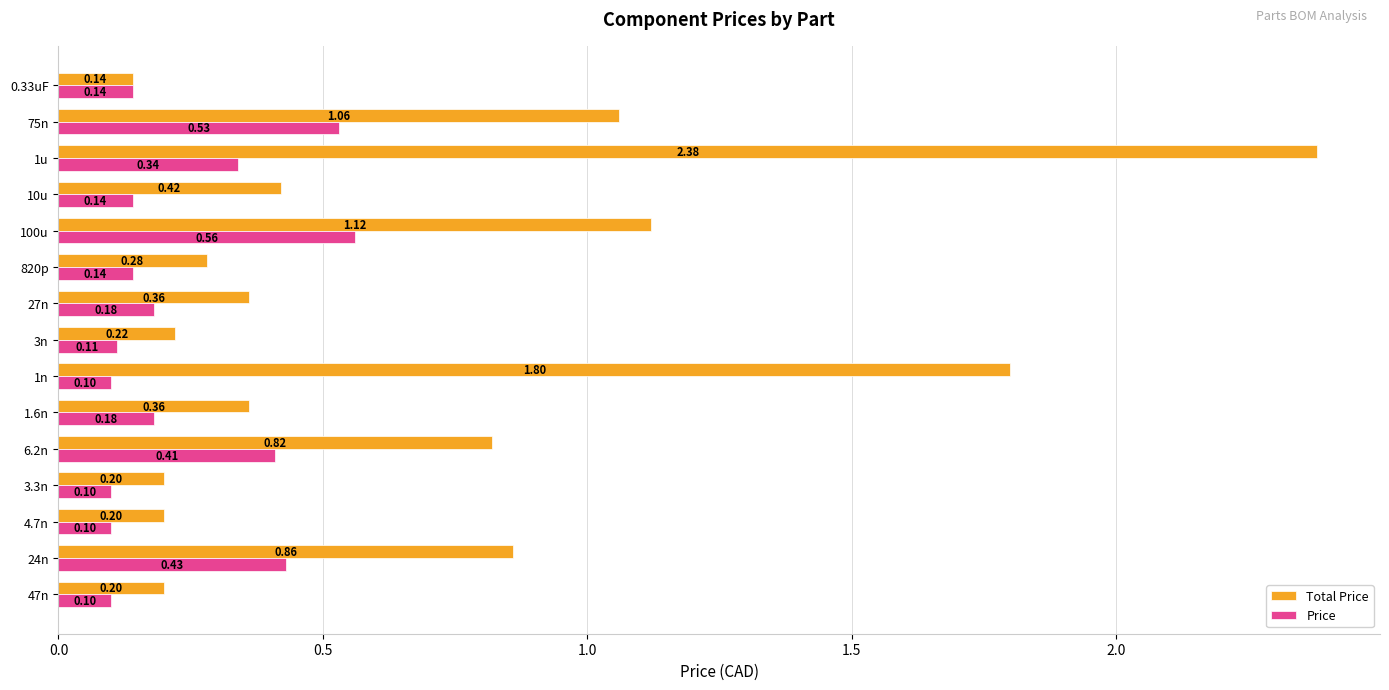

Which series has the largest range (max minus min)?

Total Price